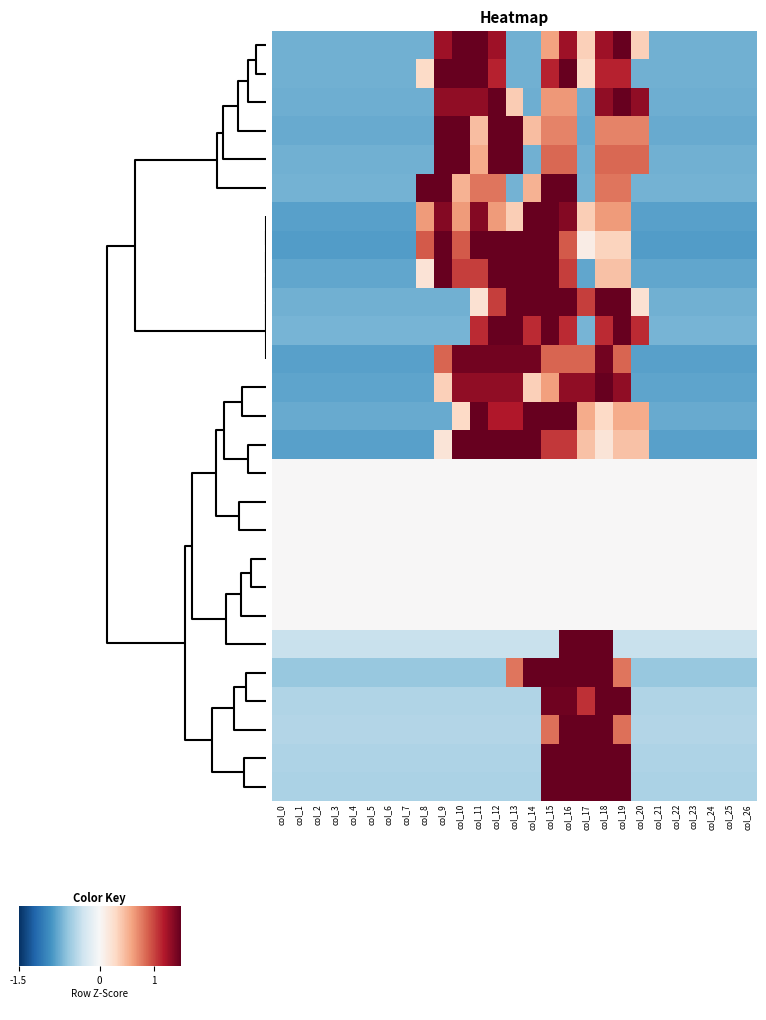

How many distinct data groups are displayed?

27